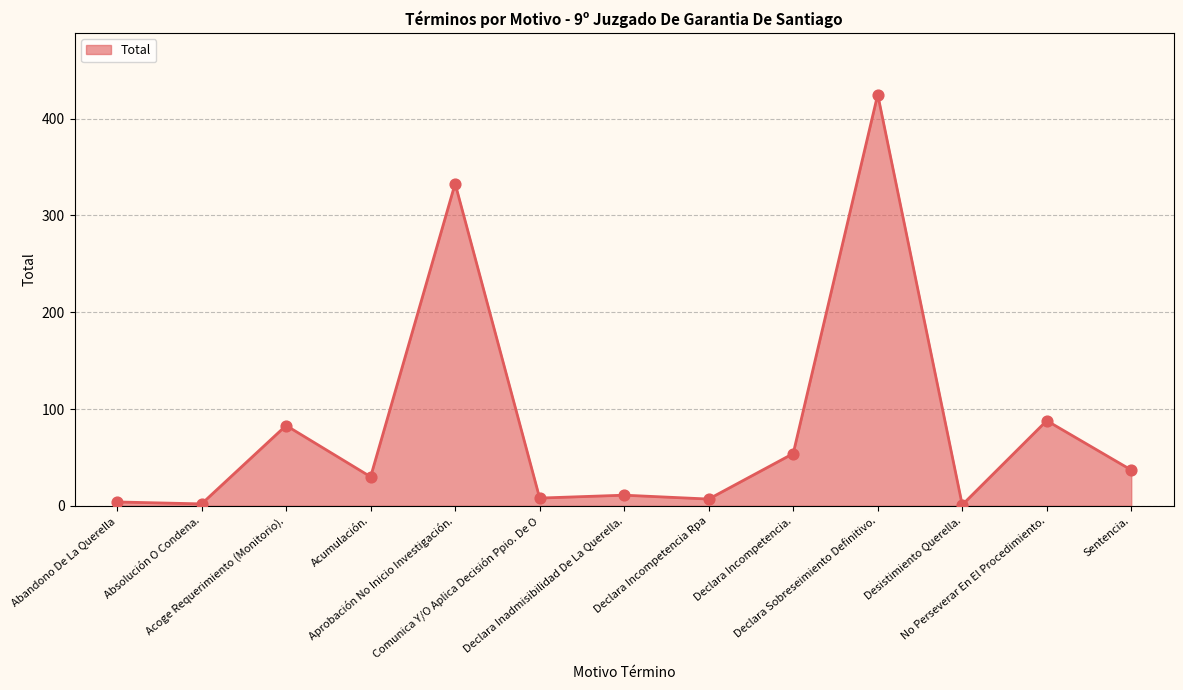

What is the change in value from Absolución O Condena. to Declara Sobreseimiento Definitivo.?

+423